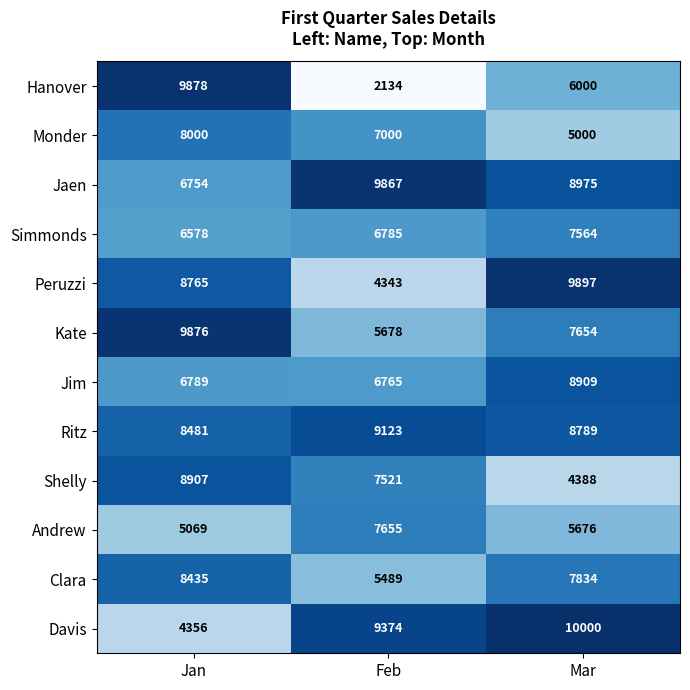

What is the average value of the Simmonds series?

6976